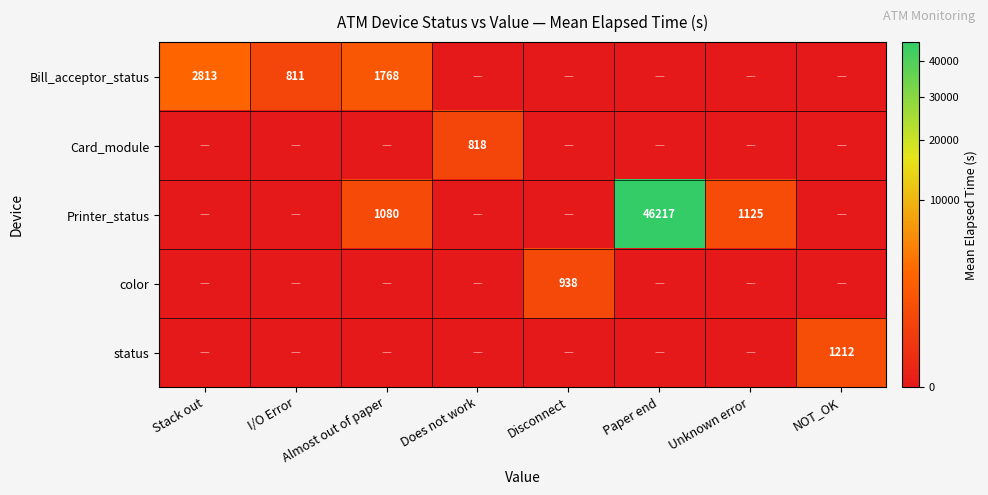

The value of Printer_status at Paper end is 46217. True or false?

True